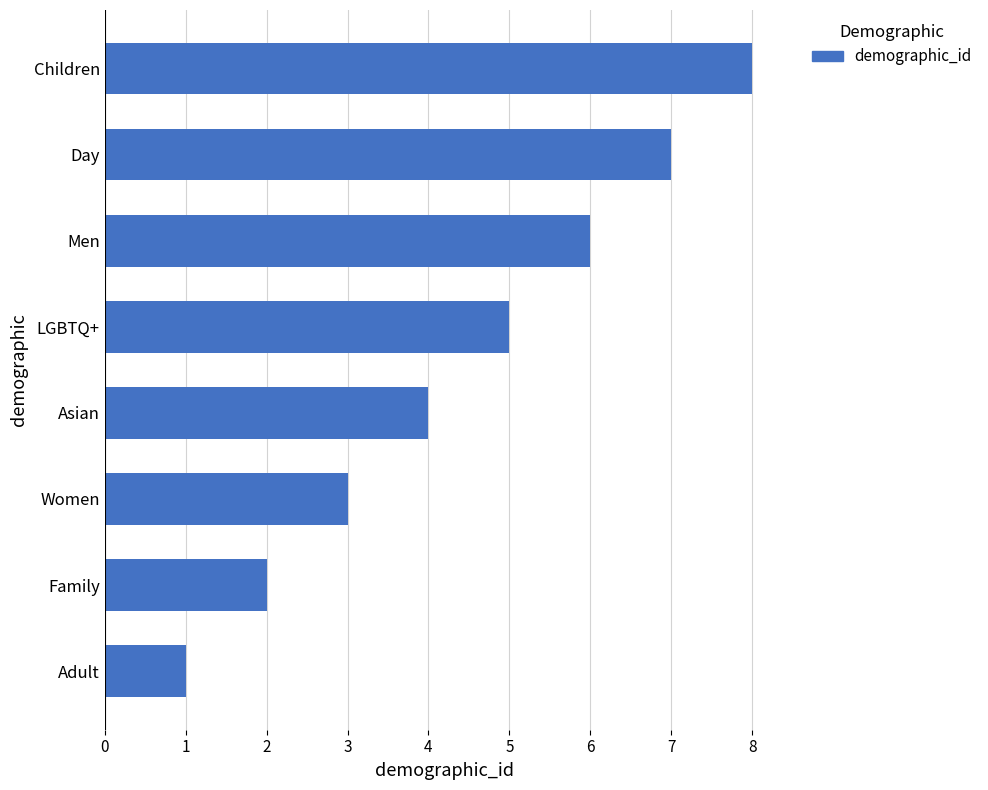

Read the value at Children.

8